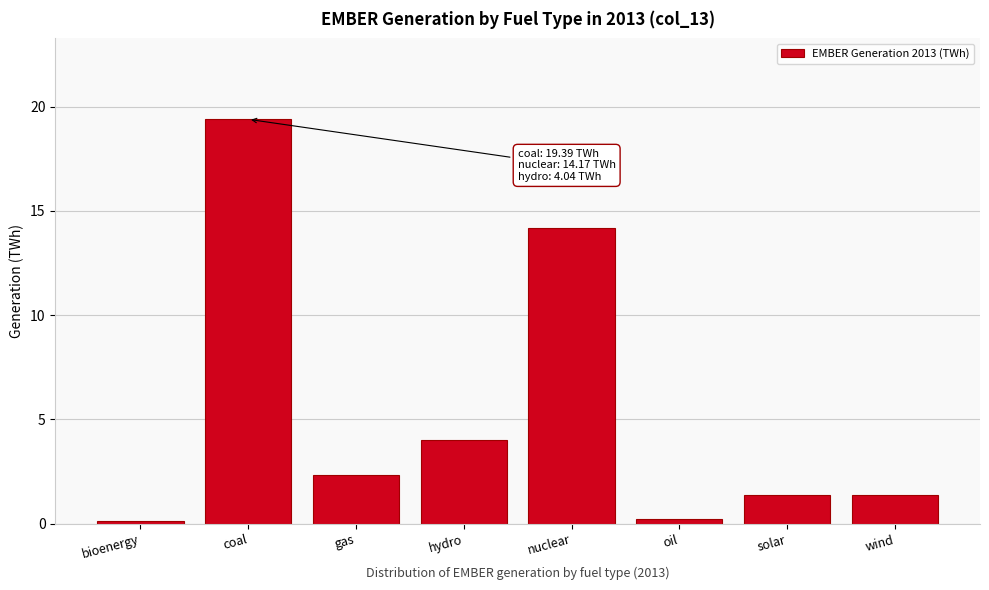

Reading left to right, what are all the values shown in this chart?

0.1	19.4	2.3	4.0	14.2	0.2	1.4	1.4